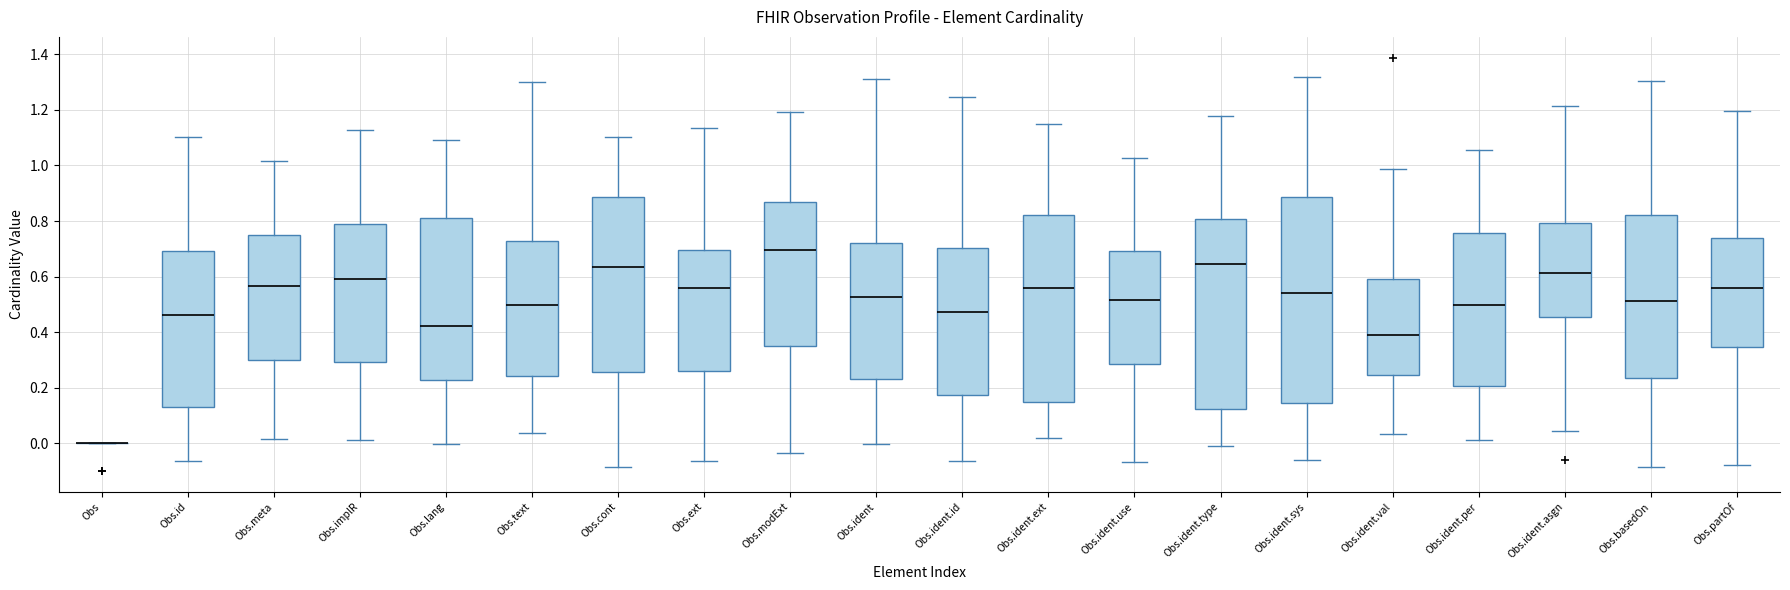

Reading left to right, read every box against the y-axis: the position of its median line, the range the box covers, and the ends of its whiskers. The values are not printed on the chart, so give them approximately, as read against the axis.

Obs: box collapsed to a line at 0.00, whiskers 0.00 to 0.00
Obs.id: median 0.46, box 0.14 to 0.70, whiskers -0.06 to 1.10
Obs.meta: median 0.56, box 0.30 to 0.76, whiskers 0.02 to 1.02
Obs.implR: median 0.60, box 0.30 to 0.80, whiskers 0.02 to 1.12
Obs.lang: median 0.42, box 0.22 to 0.82, whiskers 0.00 to 1.10
Obs.text: median 0.50, box 0.24 to 0.72, whiskers 0.04 to 1.30
Obs.cont: median 0.64, box 0.26 to 0.88, whiskers -0.08 to 1.10
Obs.ext: median 0.56, box 0.26 to 0.70, whiskers -0.06 to 1.14
Obs.modExt: median 0.70, box 0.34 to 0.86, whiskers -0.04 to 1.20
Obs.ident: median 0.52, box 0.24 to 0.72, whiskers 0.00 to 1.32
Obs.ident.id: median 0.48, box 0.18 to 0.70, whiskers -0.06 to 1.24
Obs.ident.ext: median 0.56, box 0.14 to 0.82, whiskers 0.02 to 1.14
Obs.ident.use: median 0.52, box 0.28 to 0.70, whiskers -0.06 to 1.02
Obs.ident.type: median 0.64, box 0.12 to 0.80, whiskers 0.00 to 1.18
Obs.ident.sys: median 0.54, box 0.14 to 0.88, whiskers -0.06 to 1.32
Obs.ident.val: median 0.38, box 0.24 to 0.60, whiskers 0.04 to 0.98
Obs.ident.per: median 0.50, box 0.20 to 0.76, whiskers 0.02 to 1.06
Obs.ident.asgn: median 0.62, box 0.46 to 0.80, whiskers 0.04 to 1.22
Obs.basedOn: median 0.52, box 0.24 to 0.82, whiskers -0.08 to 1.30
Obs.partOf: median 0.56, box 0.34 to 0.74, whiskers -0.08 to 1.20